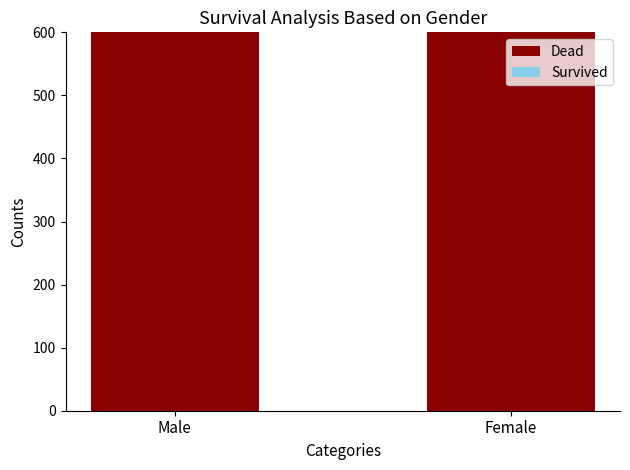

What is the difference between the highest and lowest values at Male?

1608